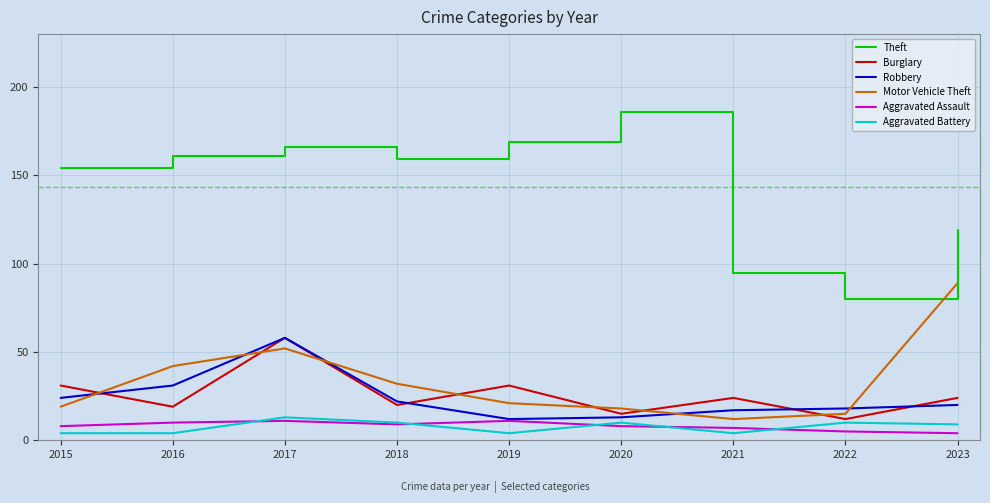

Which series has the largest total across all categories?

Theft